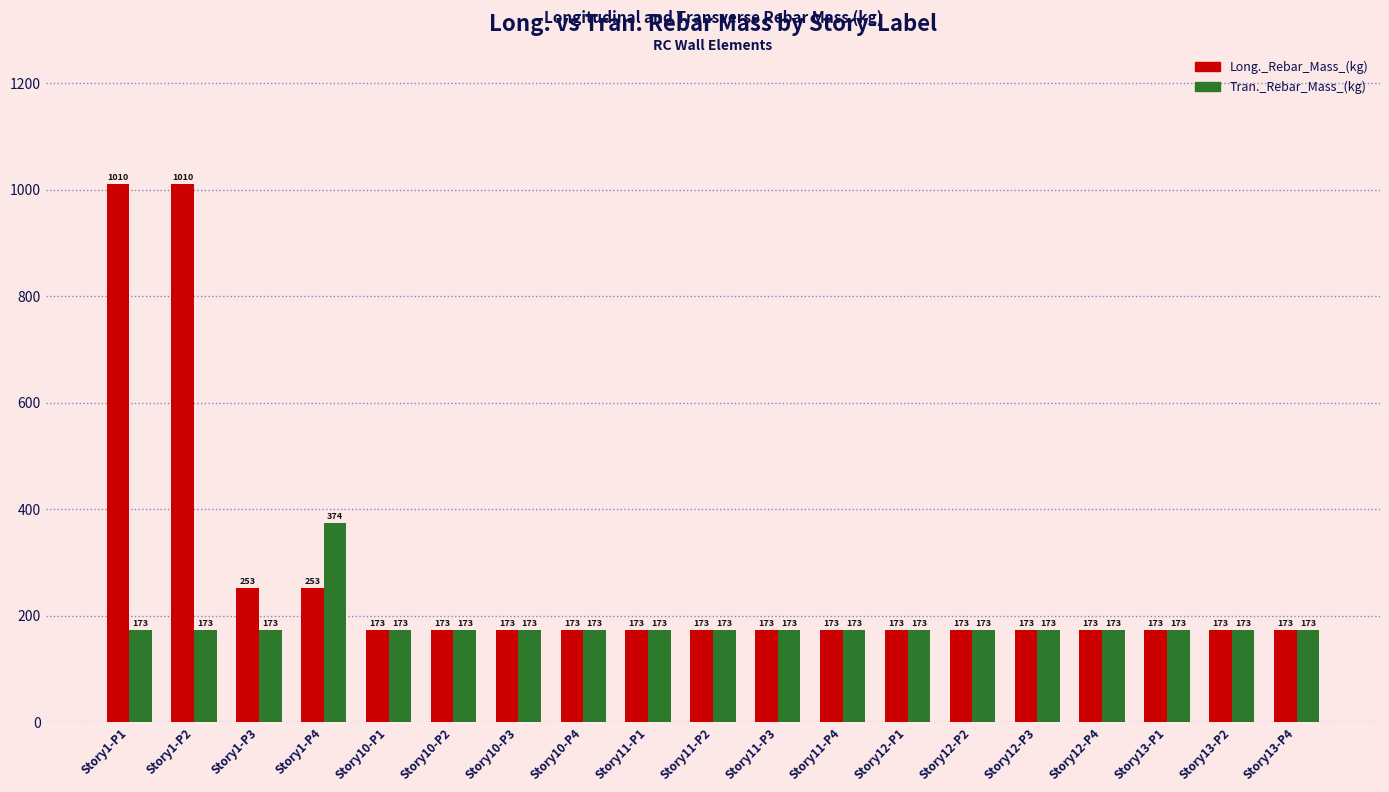

What is the minimum value for Tran._Rebar_Mass_(kg)?

173.0